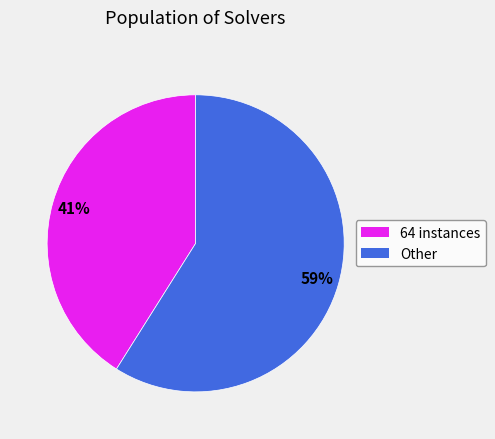

To the nearest percent, what is the average slice percentage?

50%